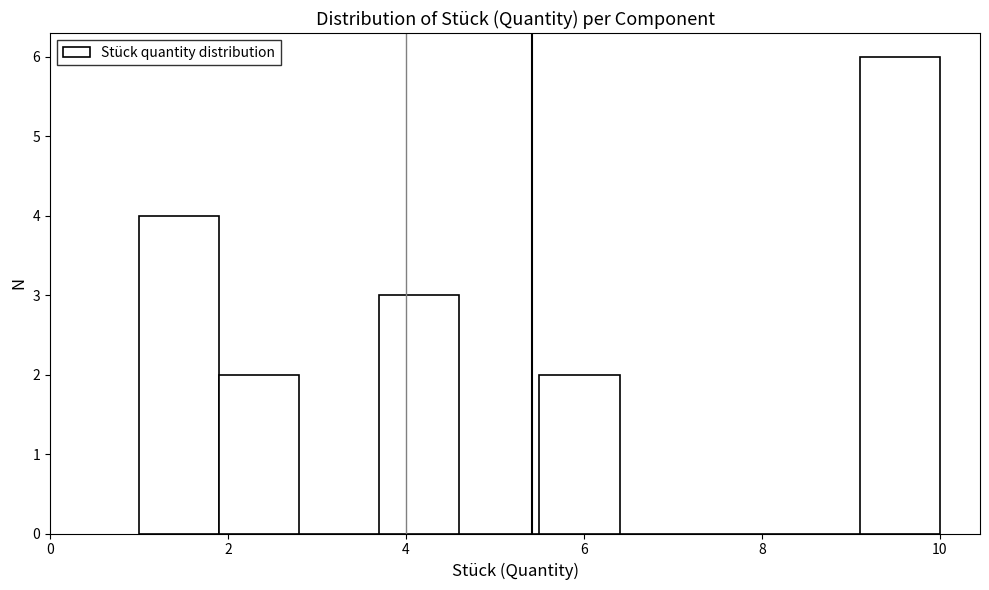

Which range on the x-axis has the tallest bar?

9.1 to 10.0